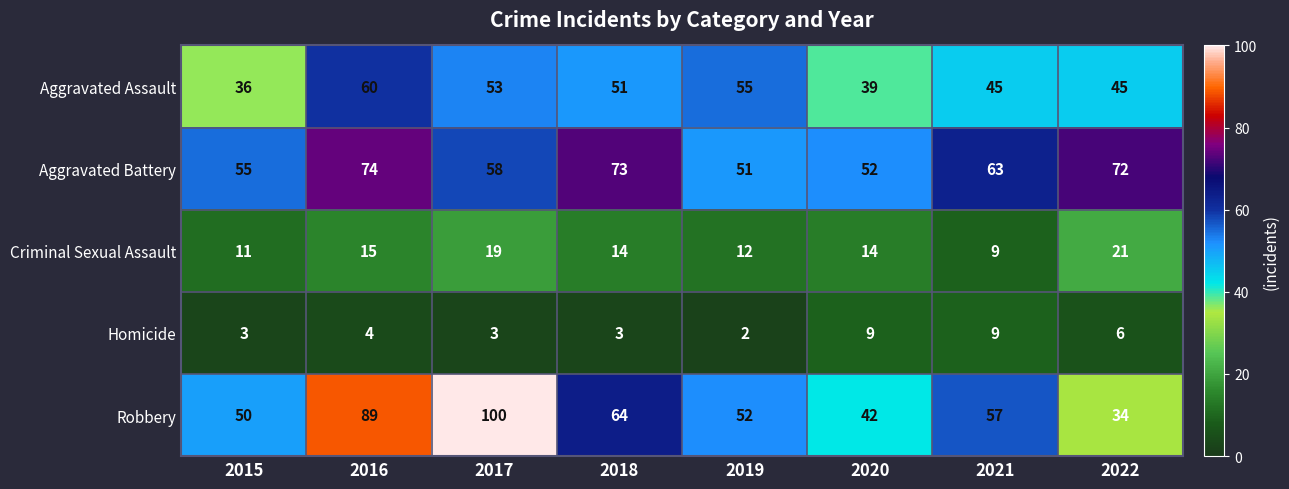

Is it true that Homicide equals 9 at 2020?

True